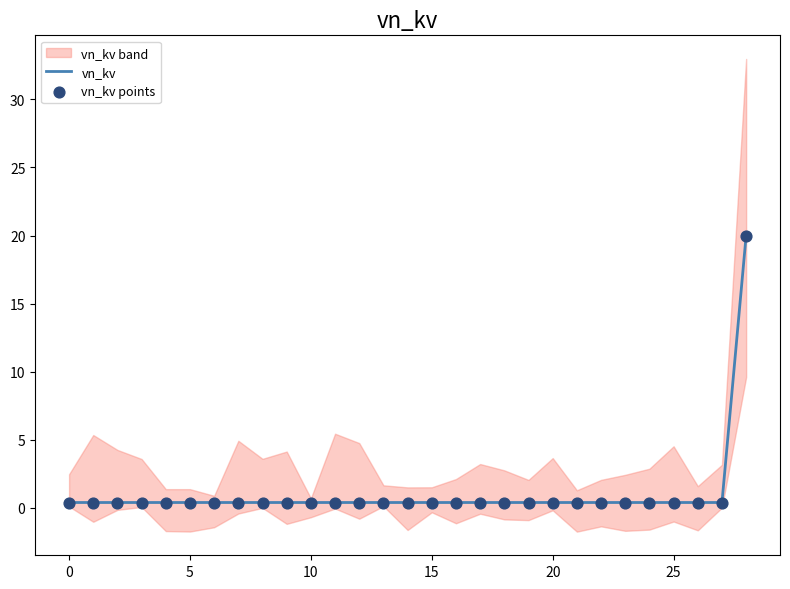

Which series reaches the maximum Y coordinate?

vn_kv